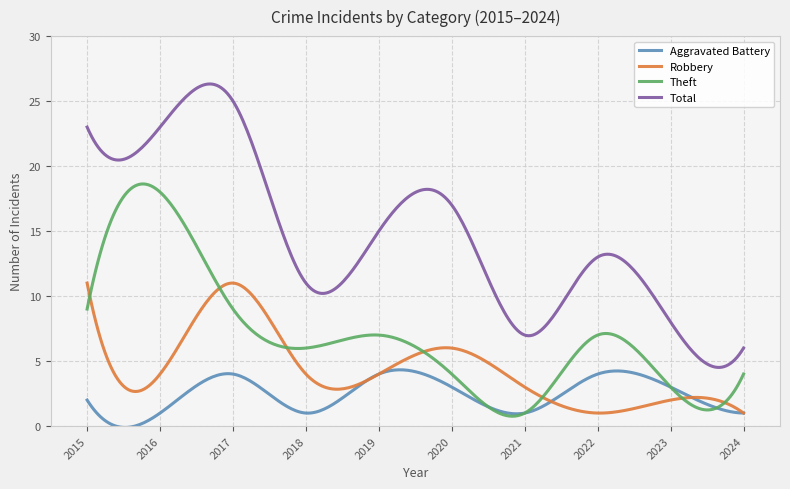

Which series has the largest range (max minus min)?

Total